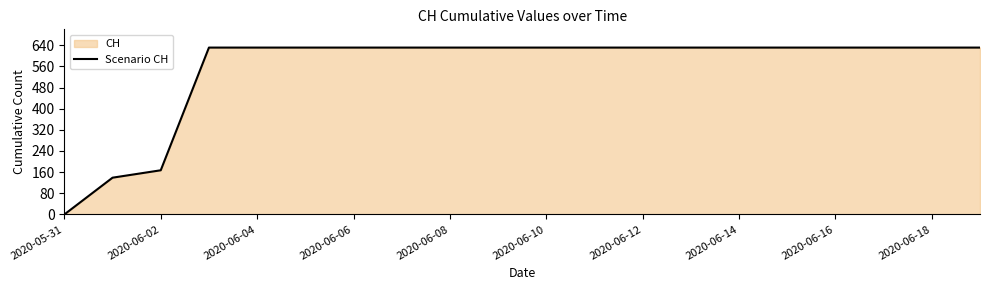

Where is the data nearest to the value 315?

2020-06-02